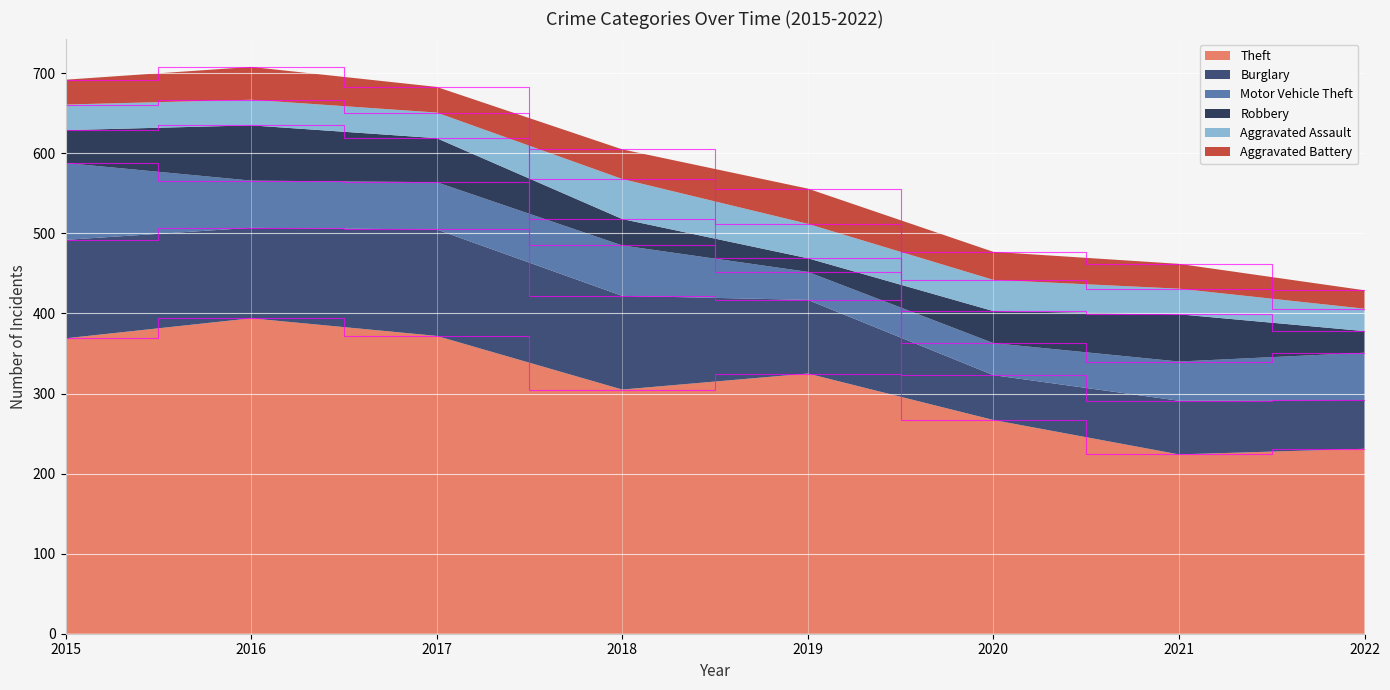

Reading left to right, extract all data points from this chart.

Theft: 2015=369	2016=394	2017=372	2018=305	2019=325	2020=267	2021=224	2022=231
Burglary: 2015=123	2016=113	2017=133	2018=117	2019=92	2020=56	2021=67	2022=61
Motor Vehicle Theft: 2015=96	2016=59	2017=59	2018=63	2019=35	2020=40	2021=49	2022=59
Robbery: 2015=41	2016=69	2017=55	2018=33	2019=17	2020=40	2021=59	2022=27
Aggravated Assault: 2015=32	2016=32	2017=32	2018=50	2019=43	2020=39	2021=32	2022=28
Aggravated Battery: 2015=31	2016=41	2017=32	2018=37	2019=44	2020=35	2021=31	2022=23